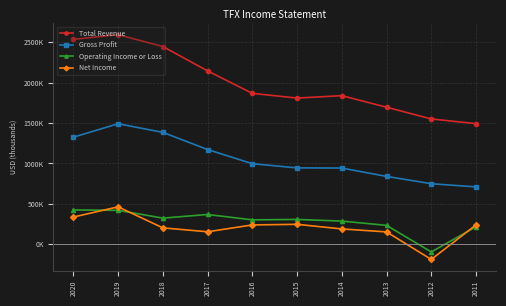

Reading right to left, list all the values displayed in this chart.

Total Revenue: 1492500	1551000	1696300	1839800	1809700	1868000	2146300	2448400	2595400	2537200
Gross Profit: 708800	748200	838900	942400	944400	996200	1171800	1384400	1491600	1324900
Operating Income or Loss: 214200	-97400	232000	284900	305400	300200	366700	321700	418400	423100
Net Income: 237500	-190100	150900	187700	244900	237400	152500	200800	461500	335300